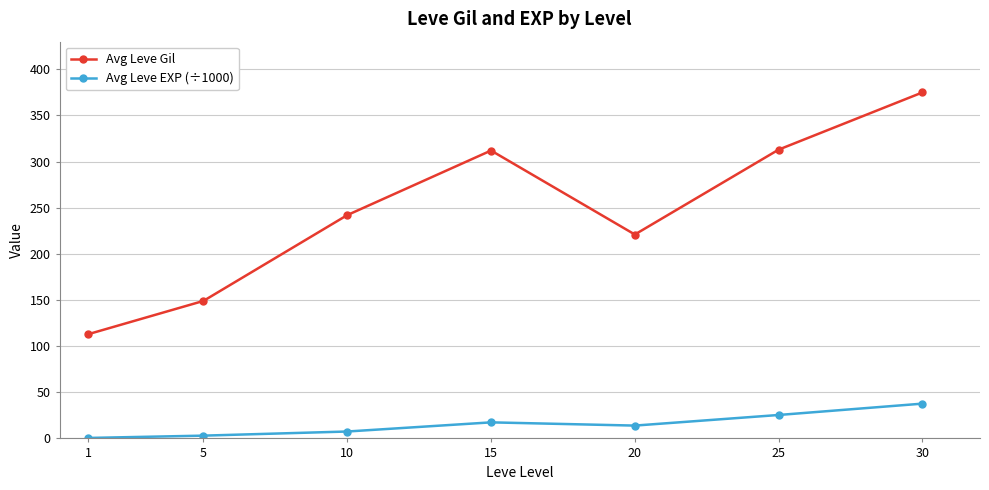

List the series in order of their peak value, lowest first.

Avg Leve EXP (÷1000), Avg Leve Gil